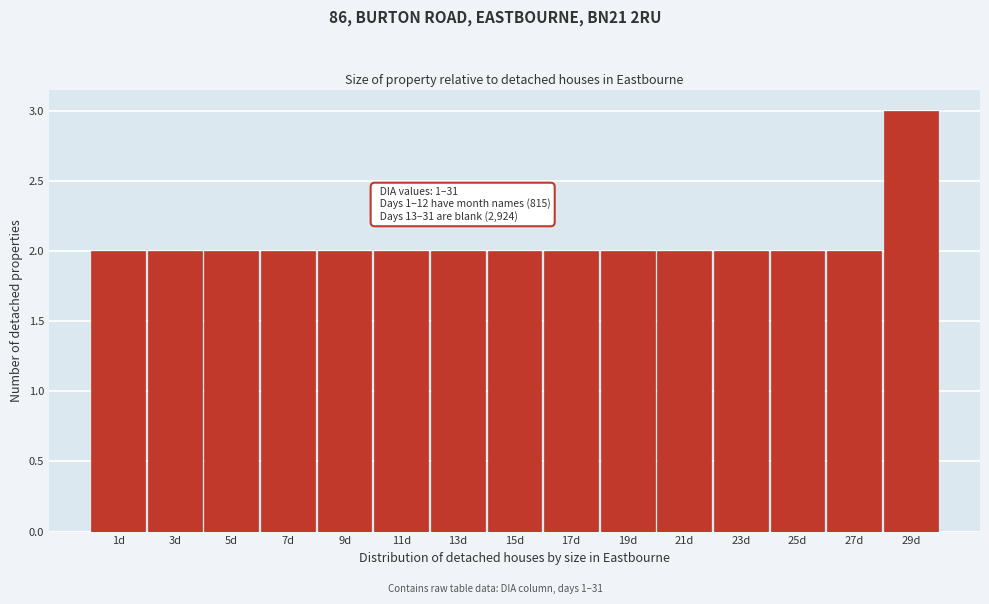

Reading left to right, transcribe all the data shown in this chart.

1d=2	3d=2	5d=2	7d=2	9d=2	11d=2	13d=2	15d=2	17d=2	19d=2	21d=2	23d=2	25d=2	27d=2	29d=3